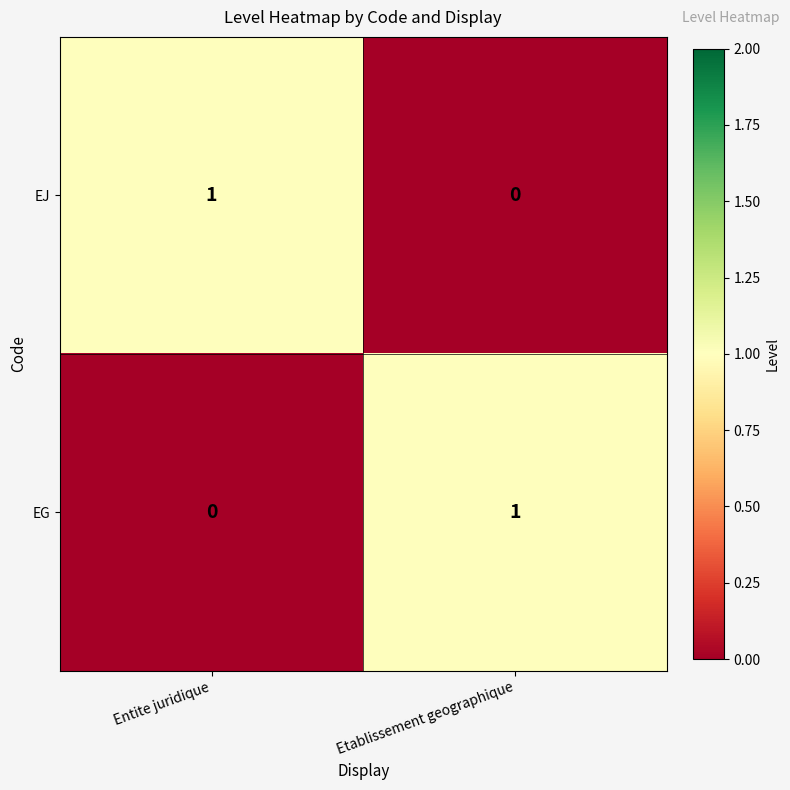

Count the number of data series in this chart.

2